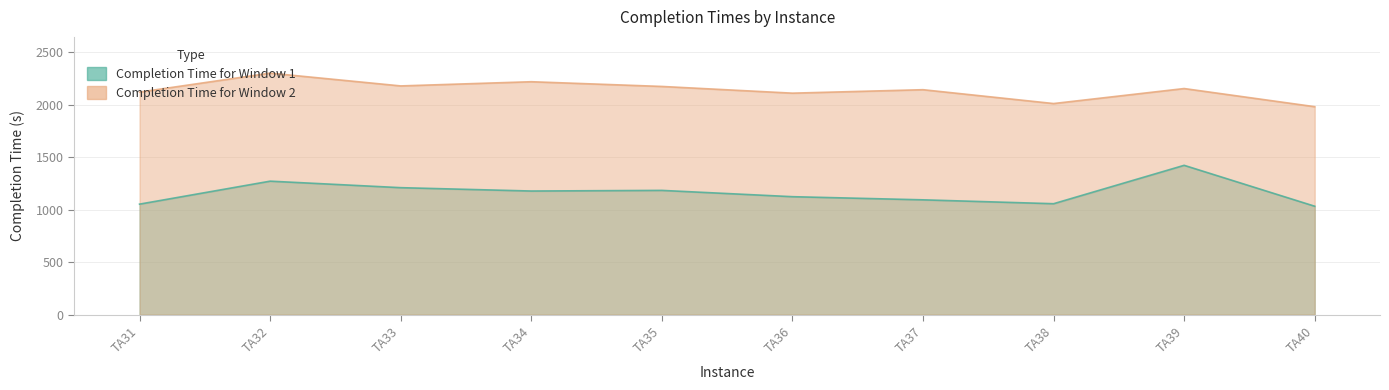

What is the sum of all Completion Time for Window 1 values?

11638